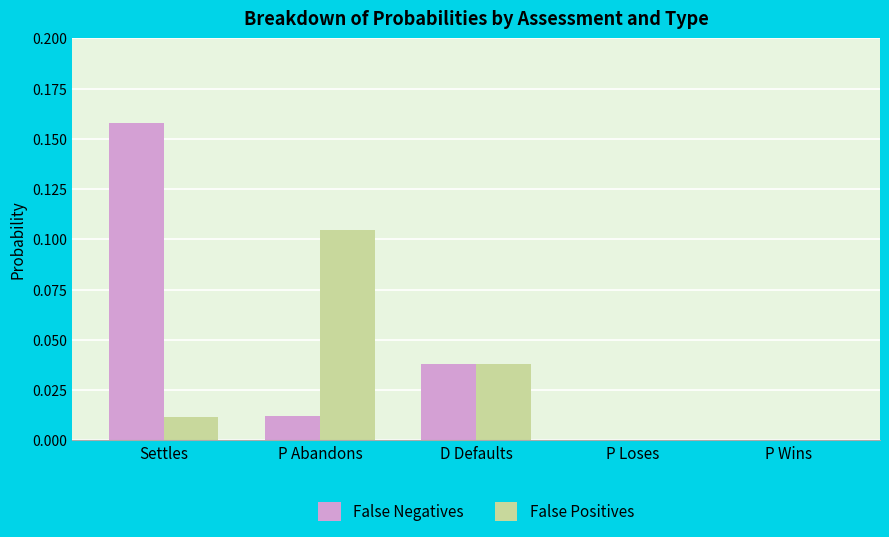

At which category is the sum across all series the highest?

Settles